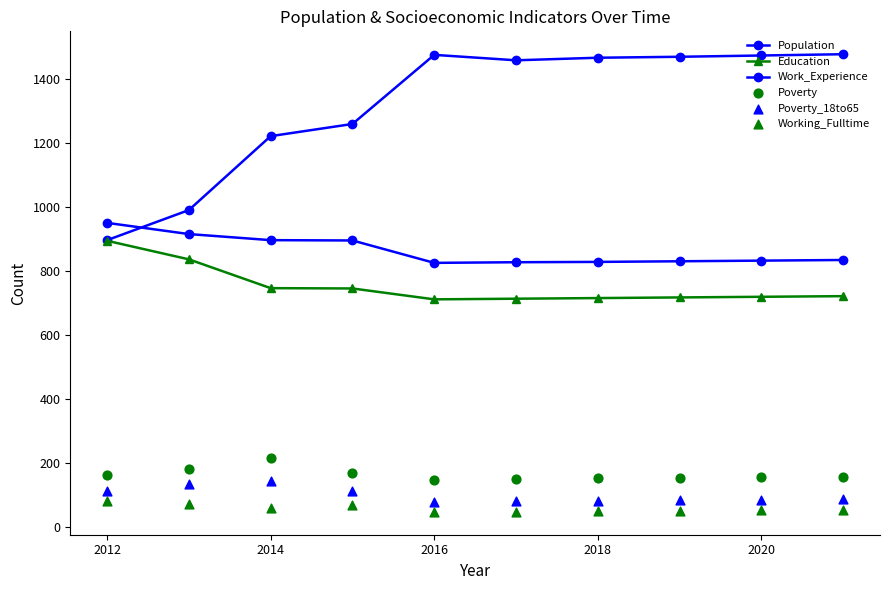

Which series has the largest Y range (max minus min)?

Population